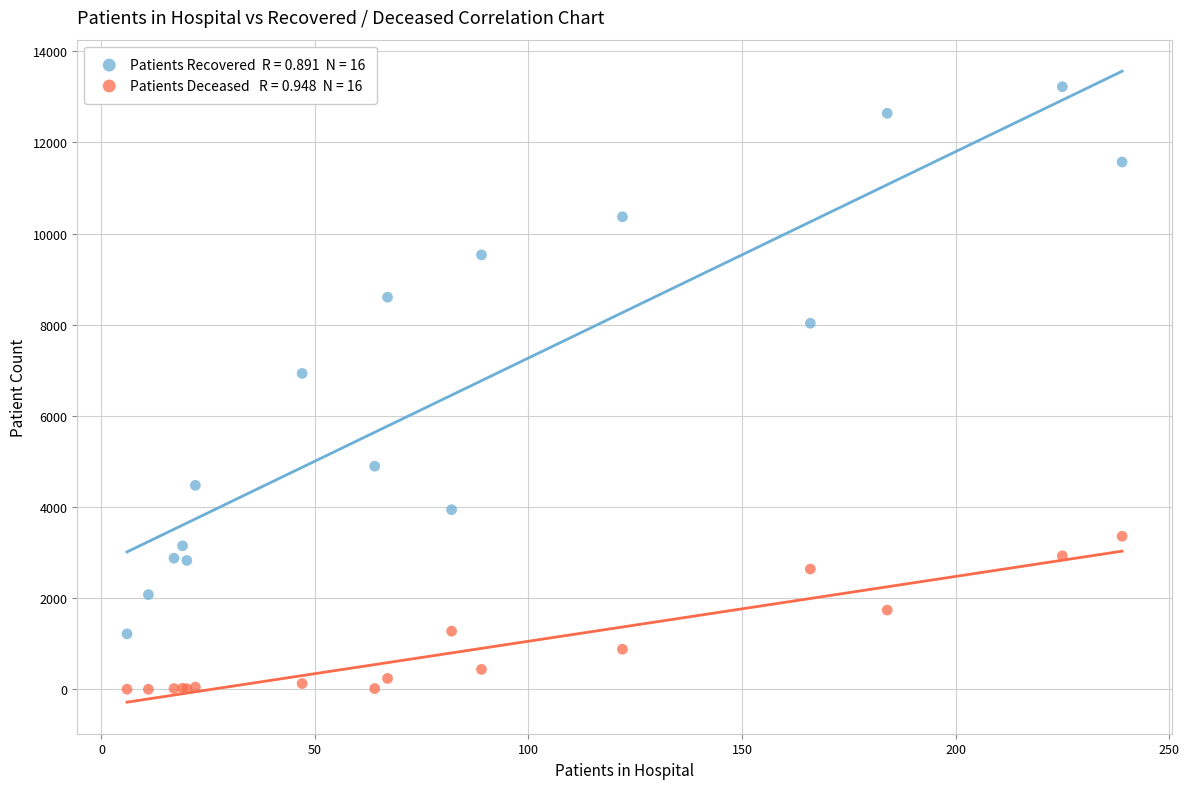

Across all series, what Y value is closest to 6612?

6932